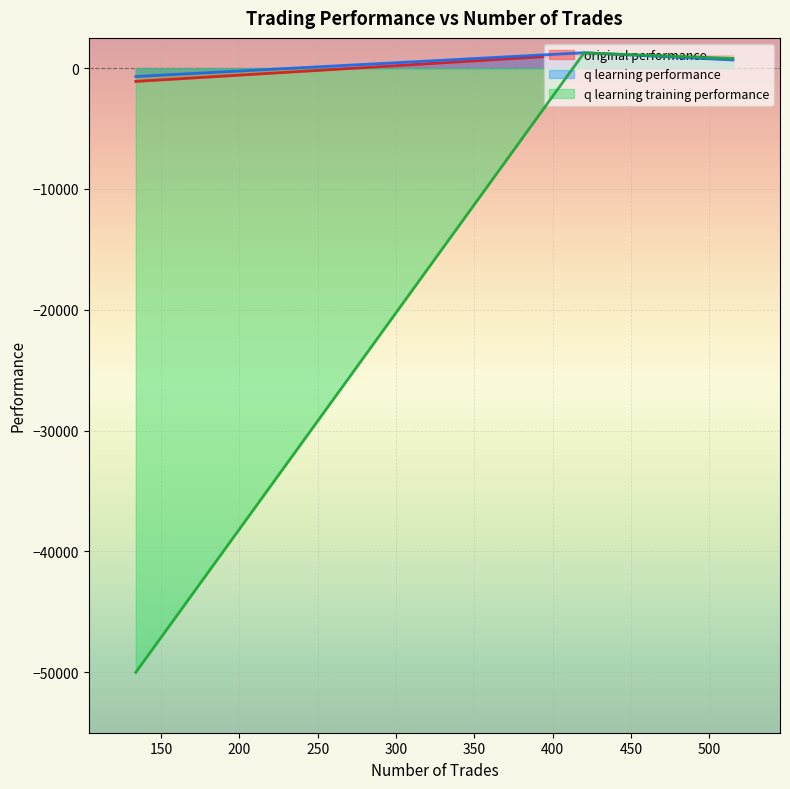

Rank the series by their maximum value, from highest to lowest.

q learning performance, q learning training performance, original performance